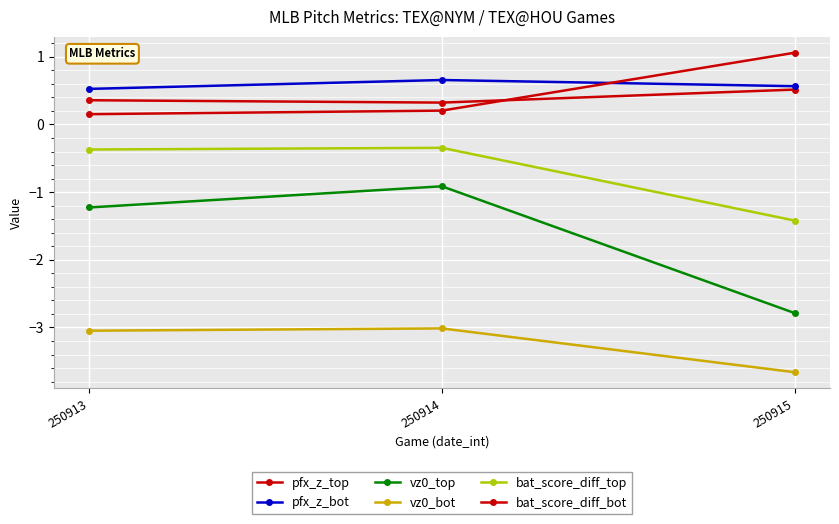

Count the number of categories in the chart.

3